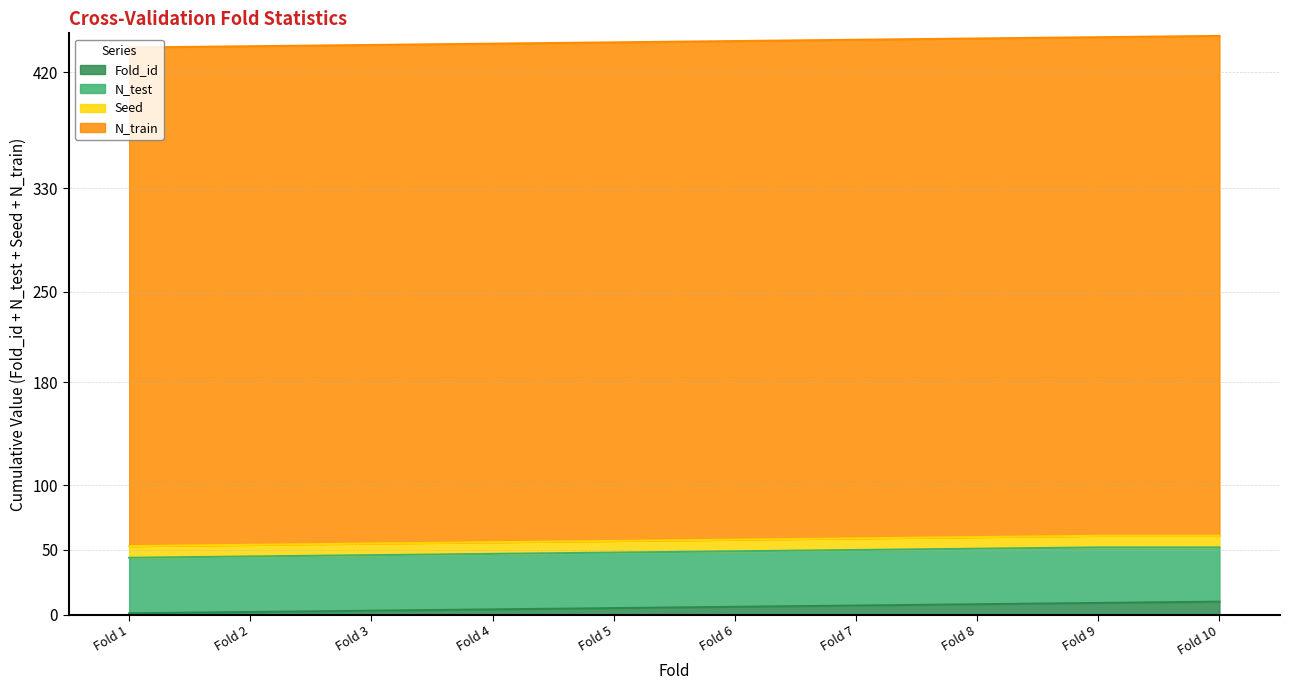

How many values in the N_train series exceed 386?

1